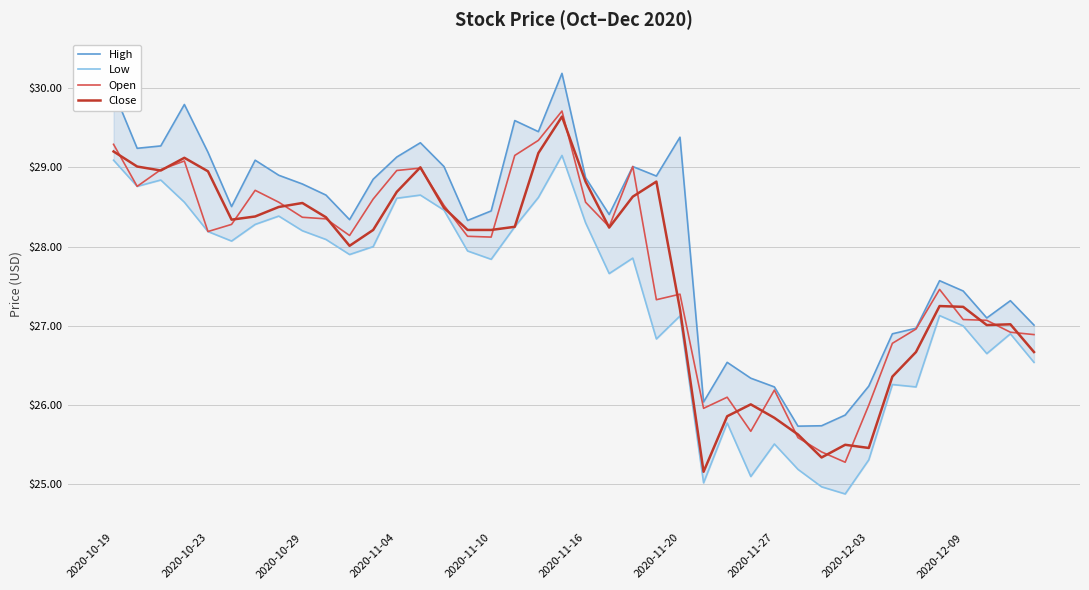

The Close series shows 8.1 at 2020-12-03. True or false?

False